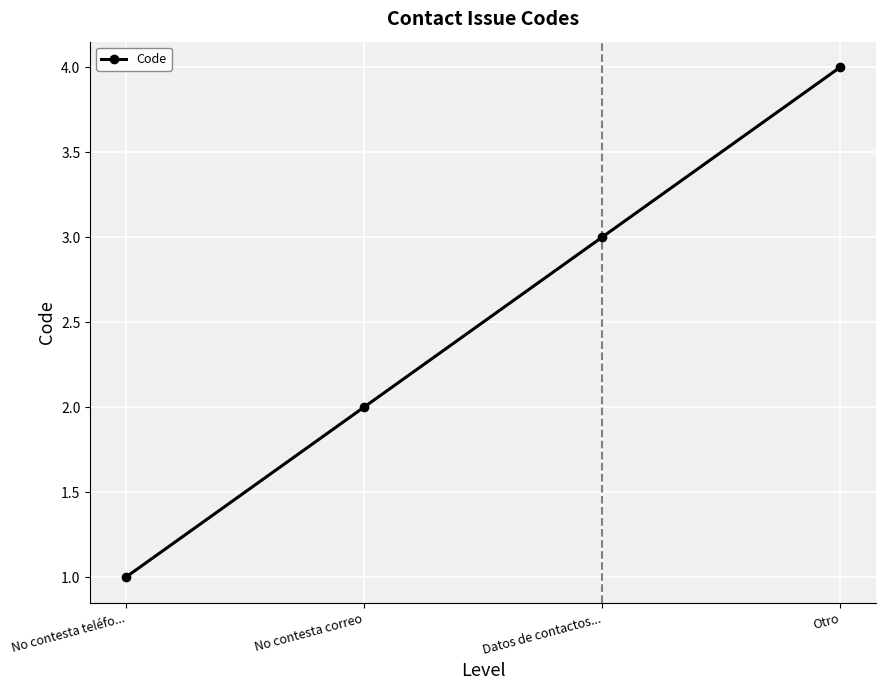

What is the ratio of the value at Datos de contactos... to the value at No contesta correo?

1.5